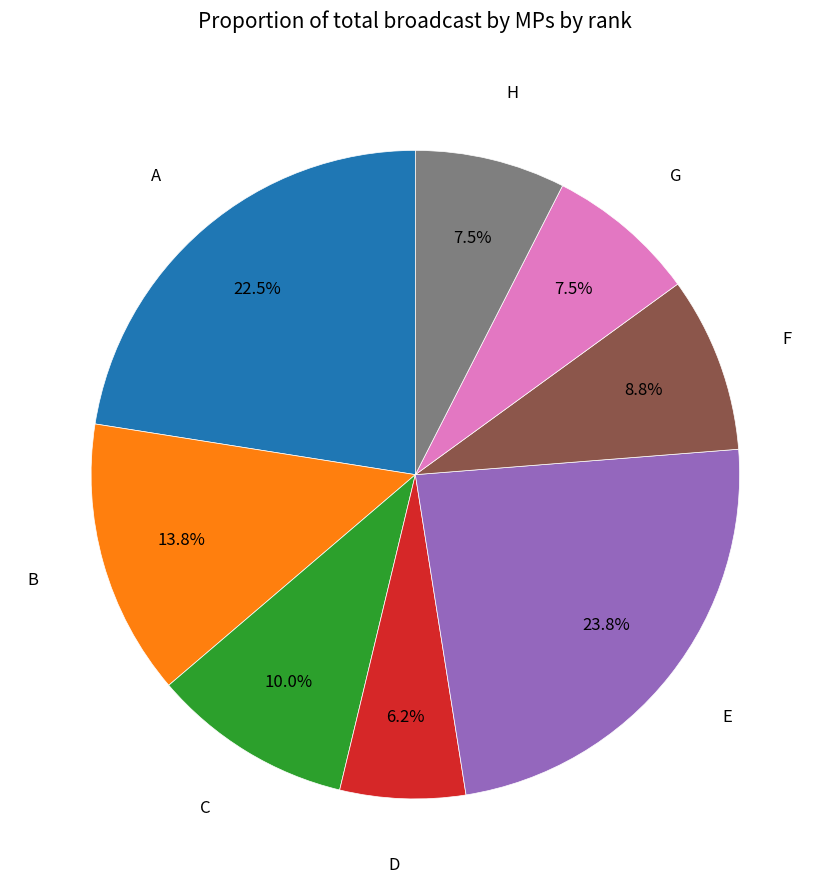

Is there a majority slice in this chart?

No